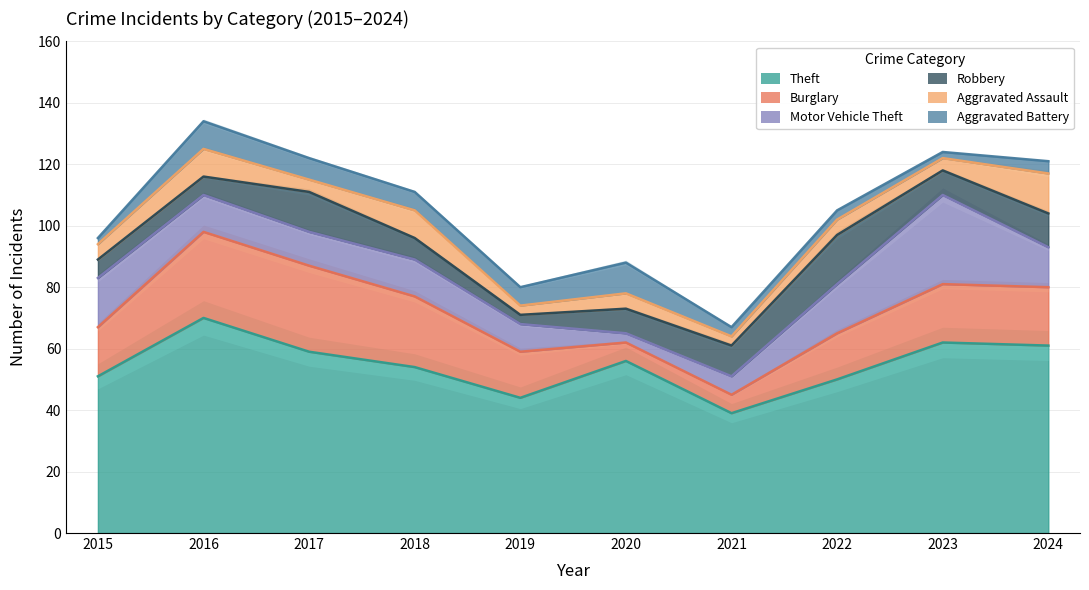

At which label is Aggravated Assault closest to 8?

2016